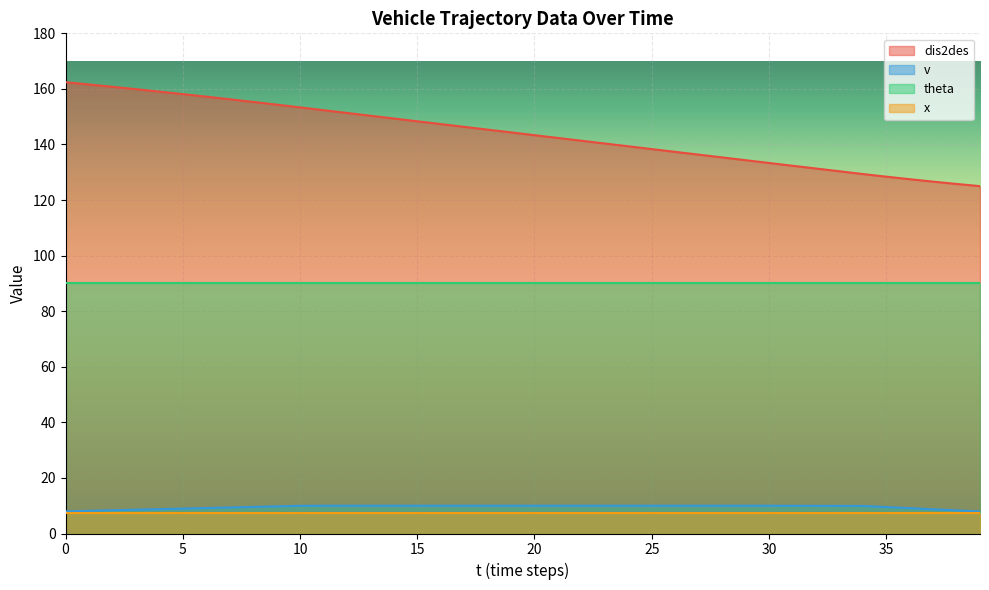

Which series has the largest range (max minus min)?

dis2des